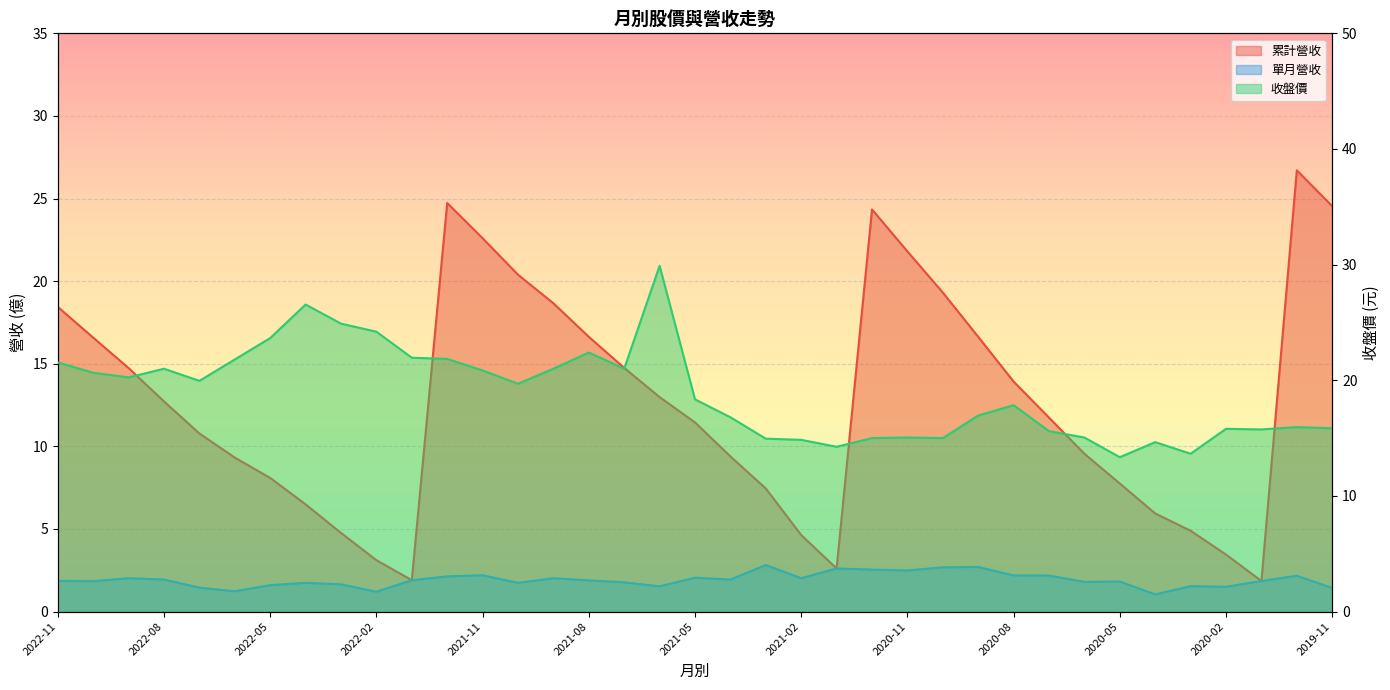

In 單月營收, how many points are lower than both neighbors (excluding endpoints)?

11